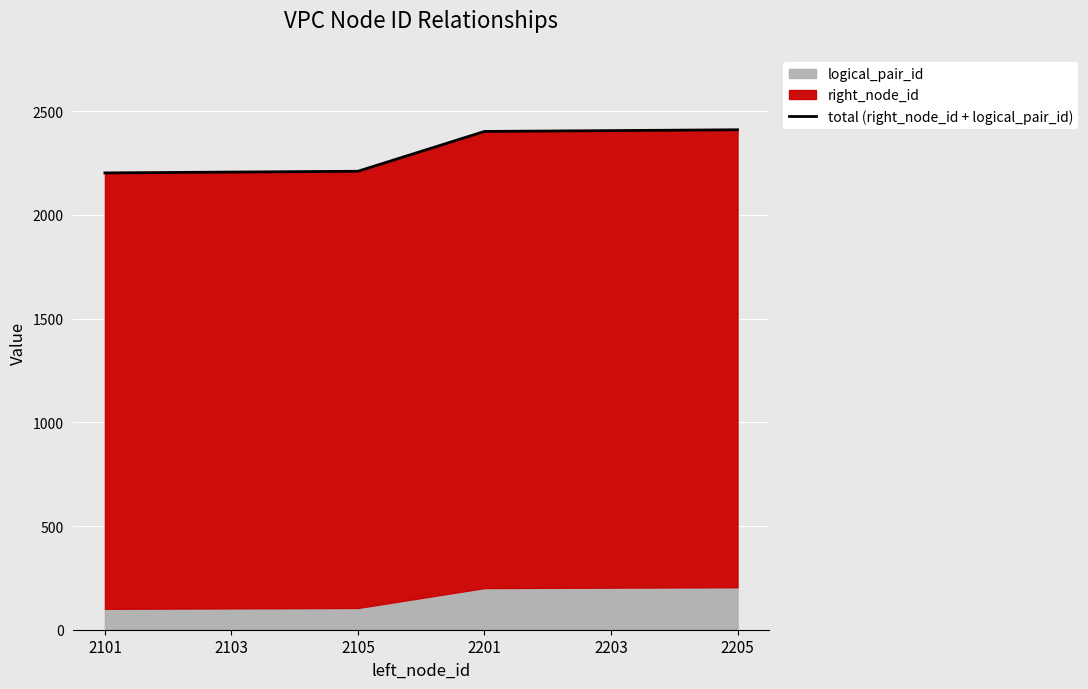

Reading right to left, transcribe all the data shown in this chart.

2205=2411	2203=2407	2201=2403	2105=2211	2103=2207	2101=2203